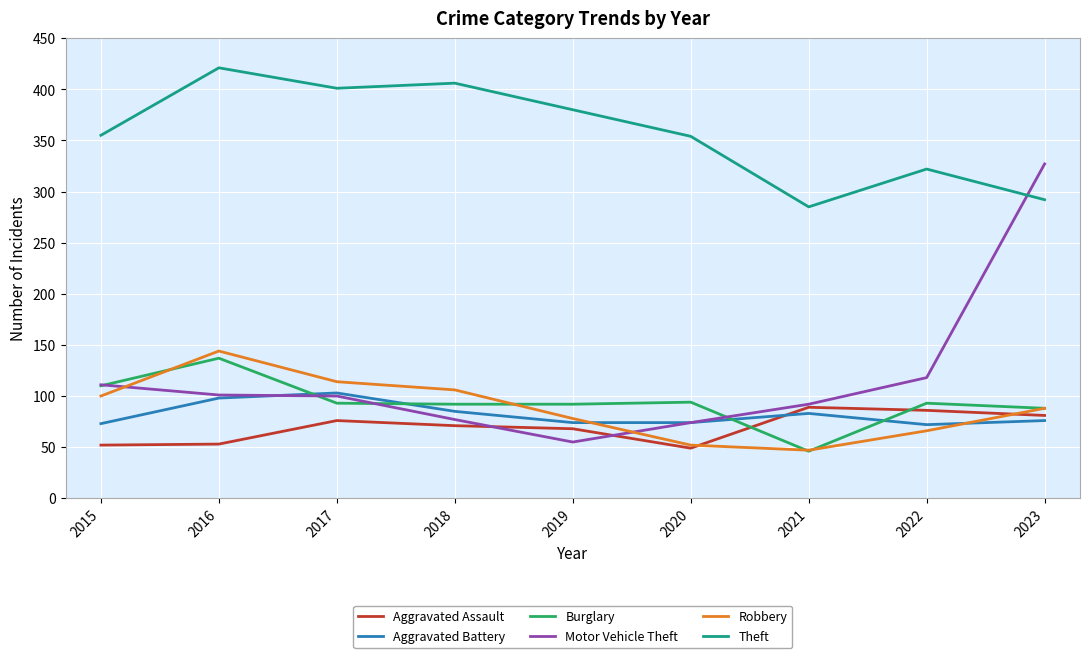

True or false: Burglary has a value of 94 at 2020.

True